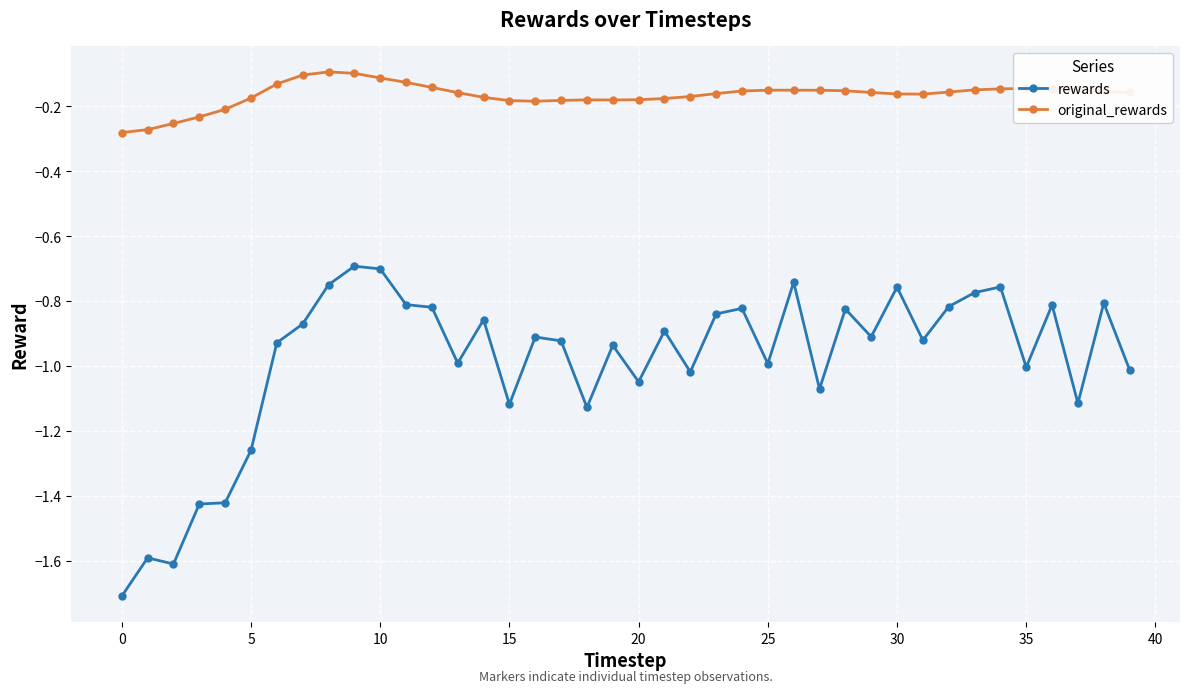

True or false: original_rewards has more than 1 points higher than both neighbors.

True